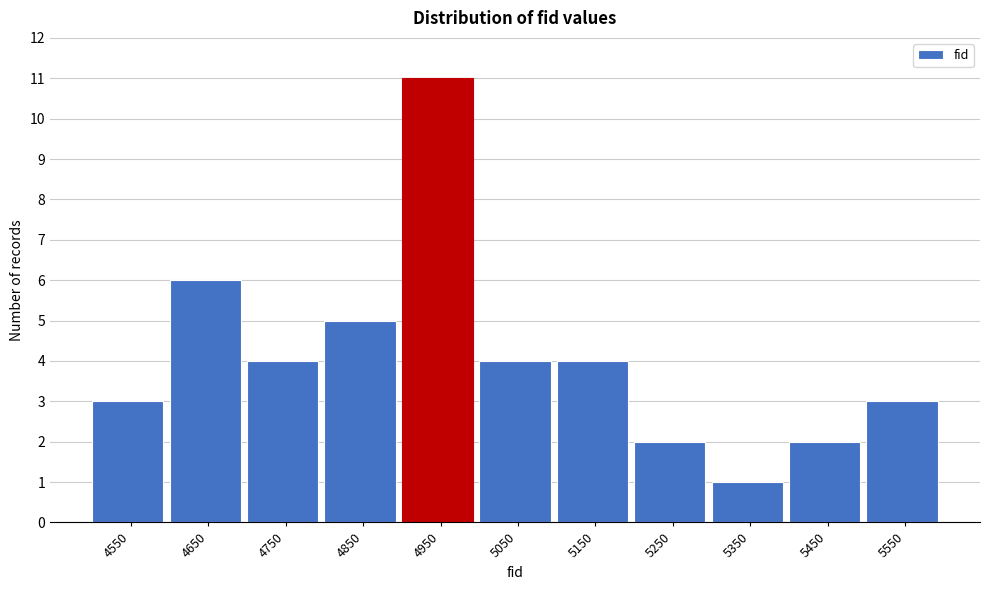

Reading left to right, list all the values displayed in this chart.

3	6	4	5	11	4	4	2	1	2	3